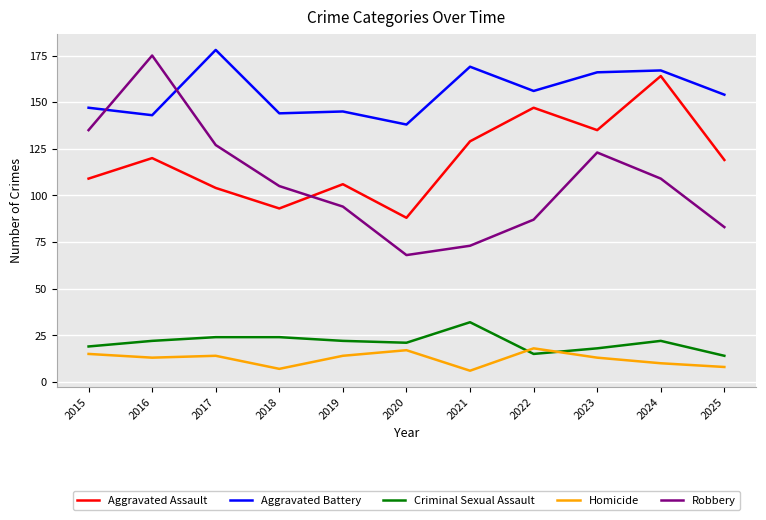

True or false: Aggravated Battery has more than 0 points higher than both neighbors.

True